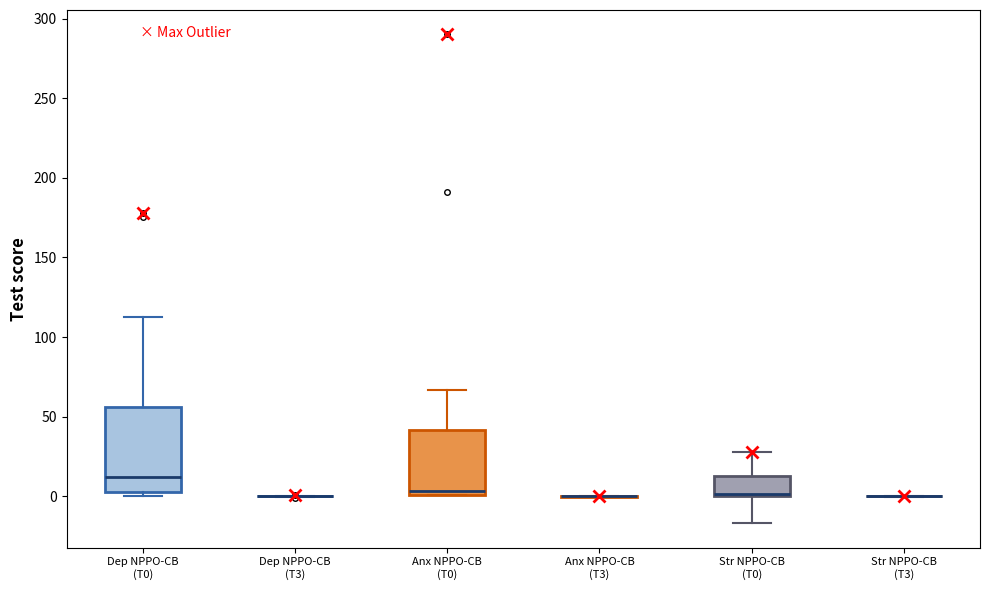

Which box is the tallest, from its lower edge to its upper edge?

Dep NPPO-CB (T0)